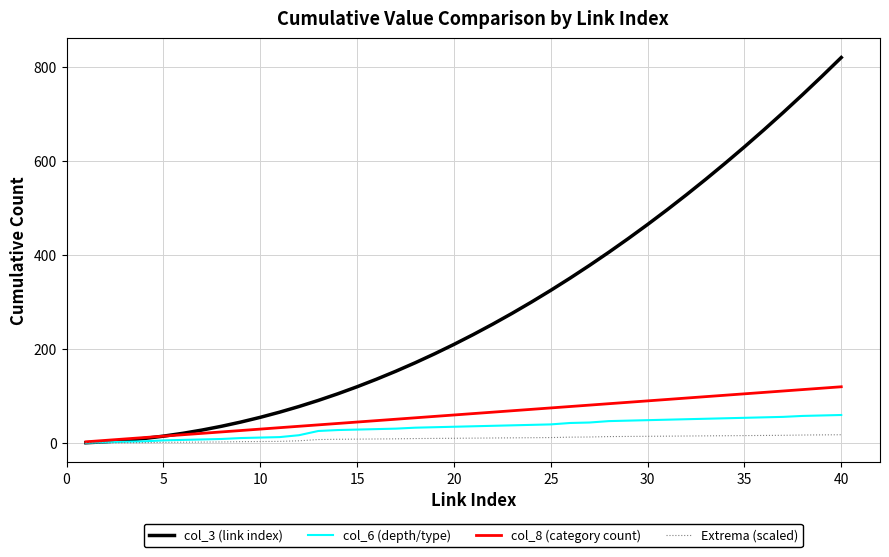

Rank the series by their maximum value, from highest to lowest.

col_3 (link index), col_8 (category count), col_6 (depth/type), Extrema (scaled)